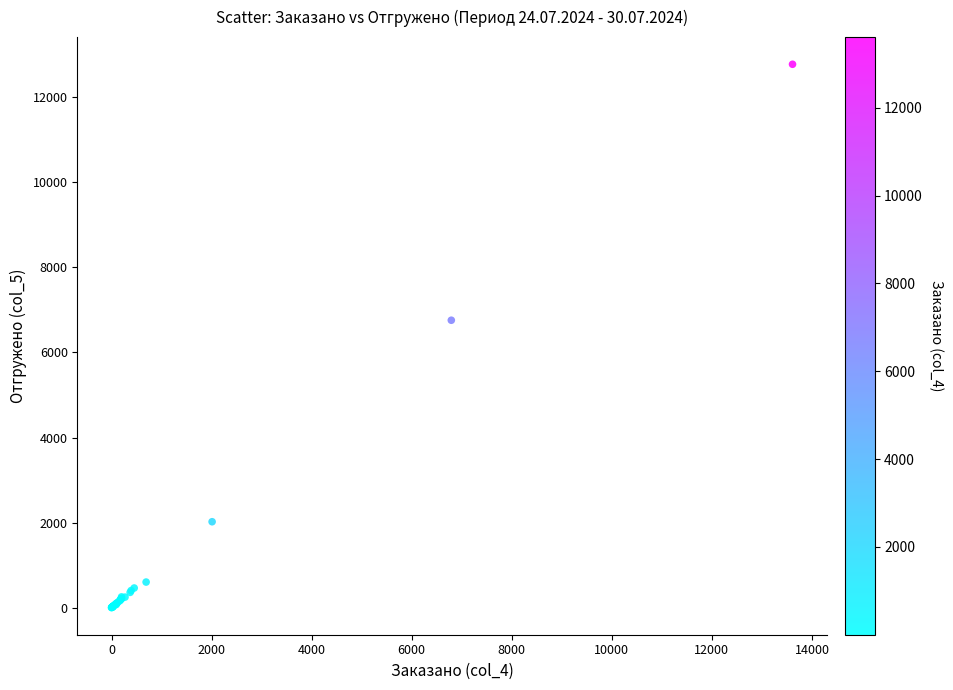

What Y value in the scatter plot is closest to 6389?

6758.4